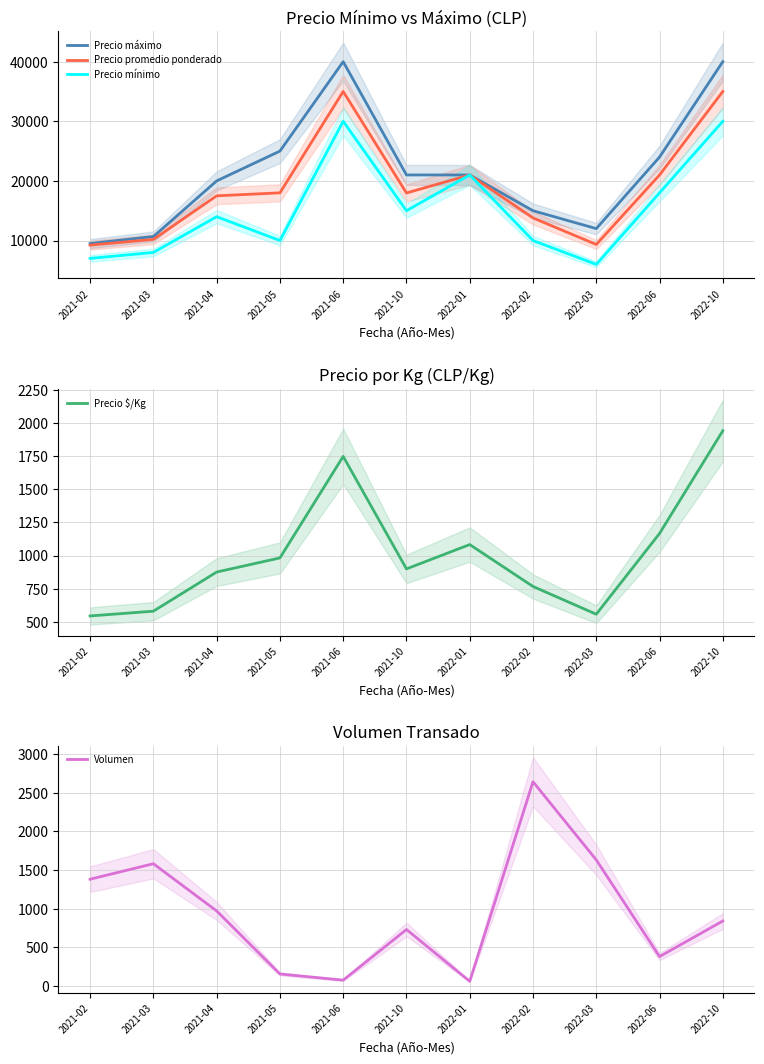

In Volumen, how many points are higher than both neighbors (excluding endpoints)?

3